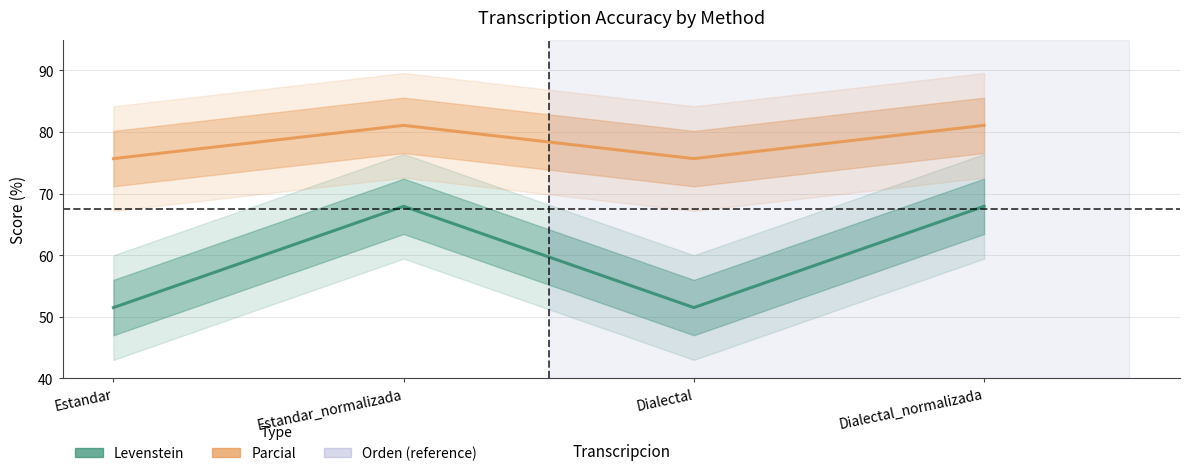

Where does the Parcial series first go above 81?

Estandar_normalizada